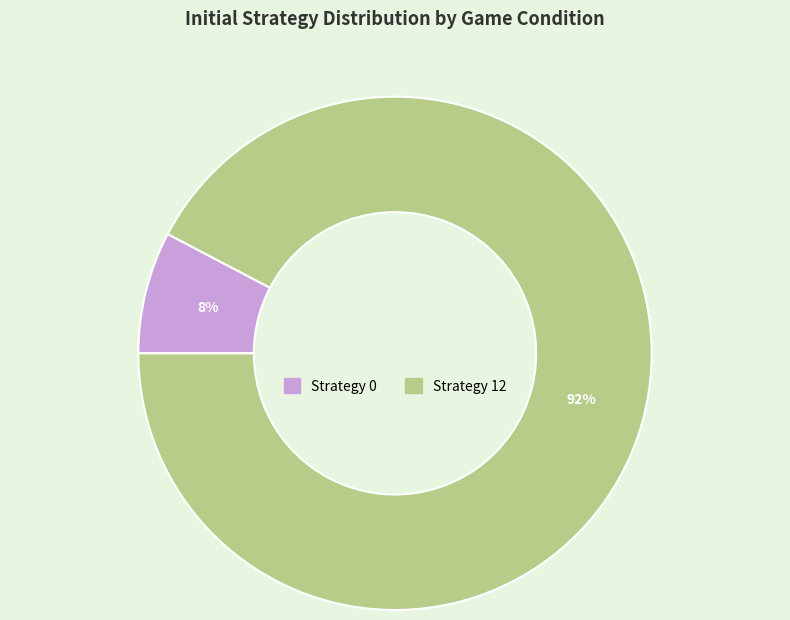

Does Strategy 12 account for over 50% of the chart?

Yes